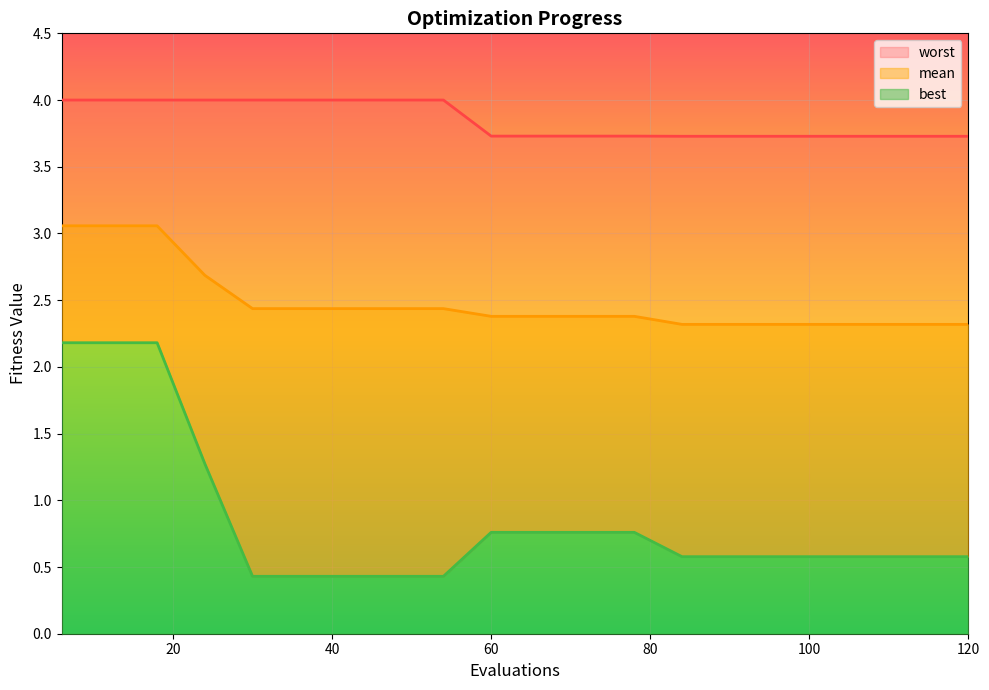

Reading left to right, list all the values displayed in this chart.

mean: 3.1	3.1	3.1	2.7	2.4	2.4	2.4	2.4	2.4	2.4	2.4	2.4	2.4	2.3	2.3	2.3	2.3	2.3	2.3	2.3
best: 2.2	2.2	2.2	1.3	0.4	0.4	0.4	0.4	0.4	0.8	0.8	0.8	0.8	0.6	0.6	0.6	0.6	0.6	0.6	0.6
worst: 4.0	4.0	4.0	4.0	4.0	4.0	4.0	4.0	4.0	3.7	3.7	3.7	3.7	3.7	3.7	3.7	3.7	3.7	3.7	3.7